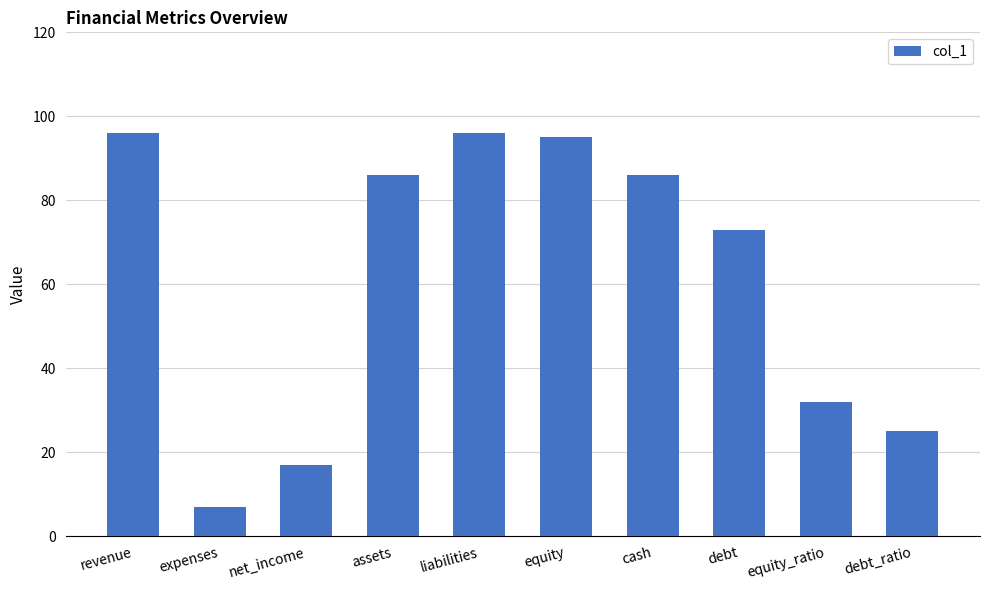

What is the average value?

61